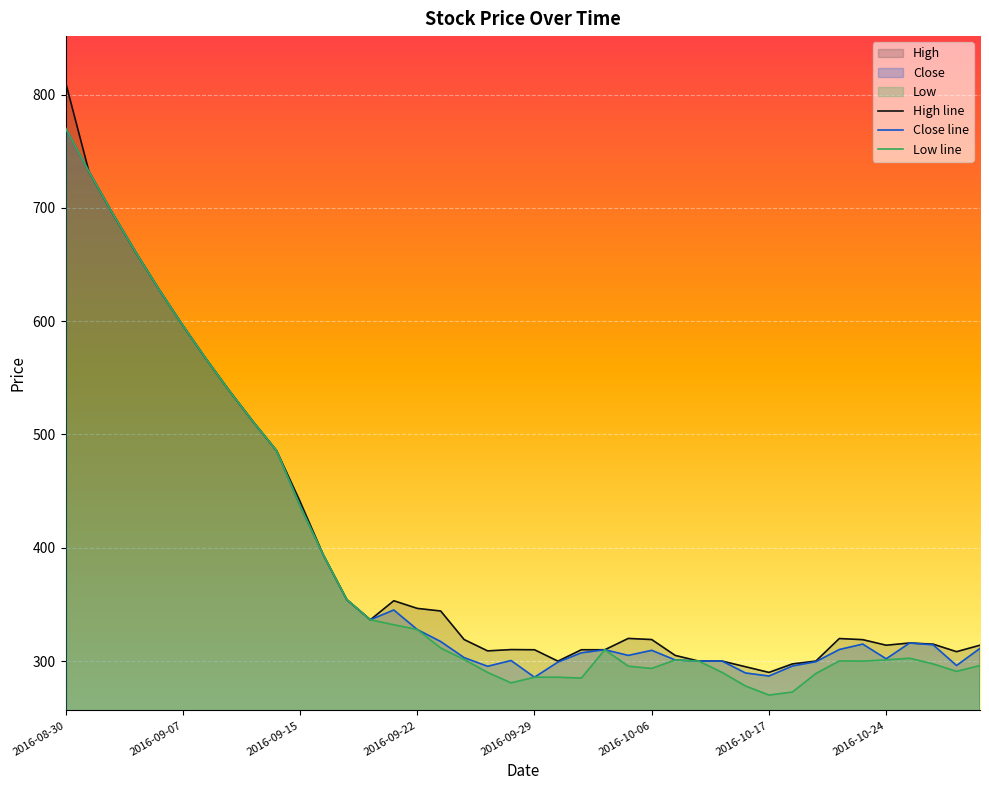

Which series has the widest spread of values?

High line